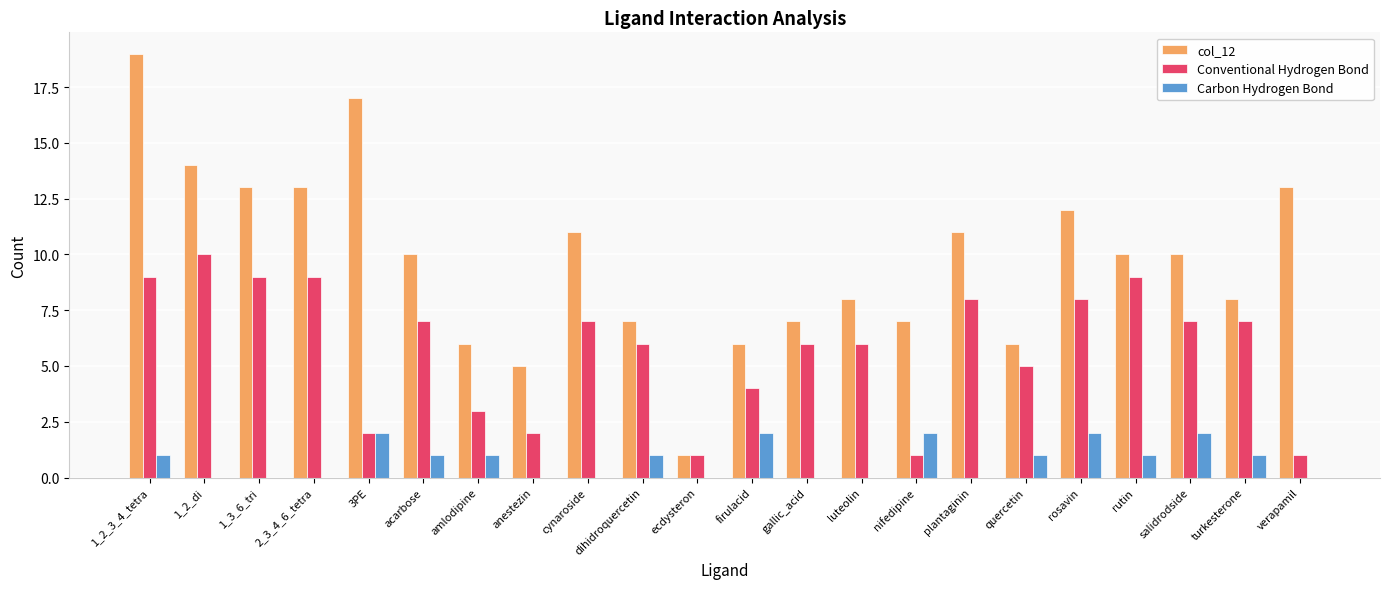

Count the number of categories in the chart.

22